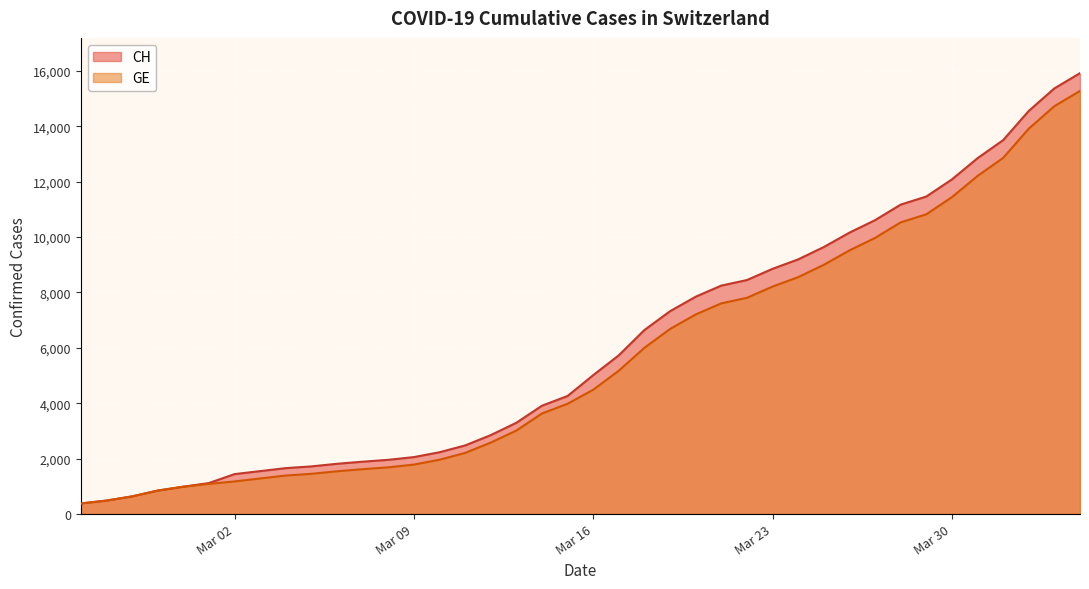

Which series has the widest spread of values?

CH